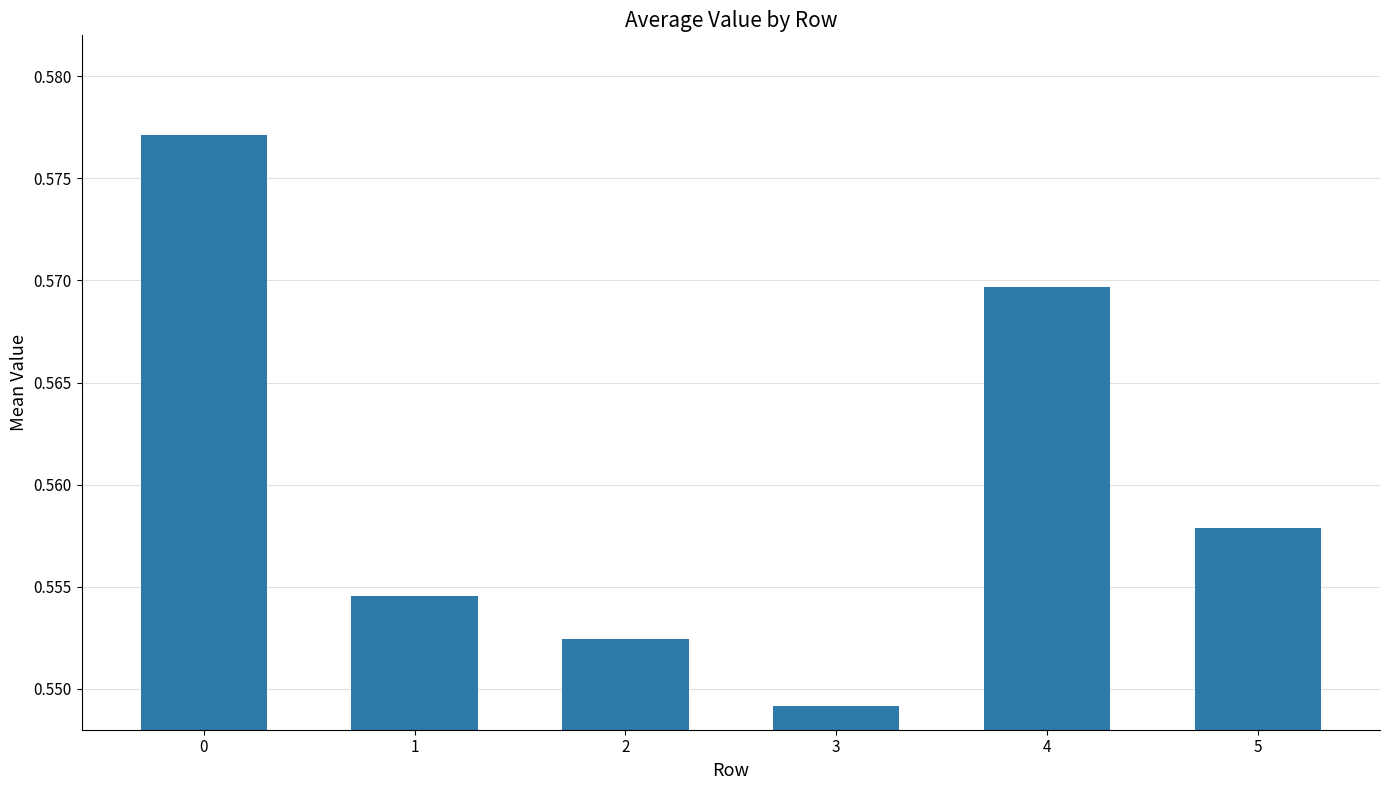

How many series are shown in this chart?

1